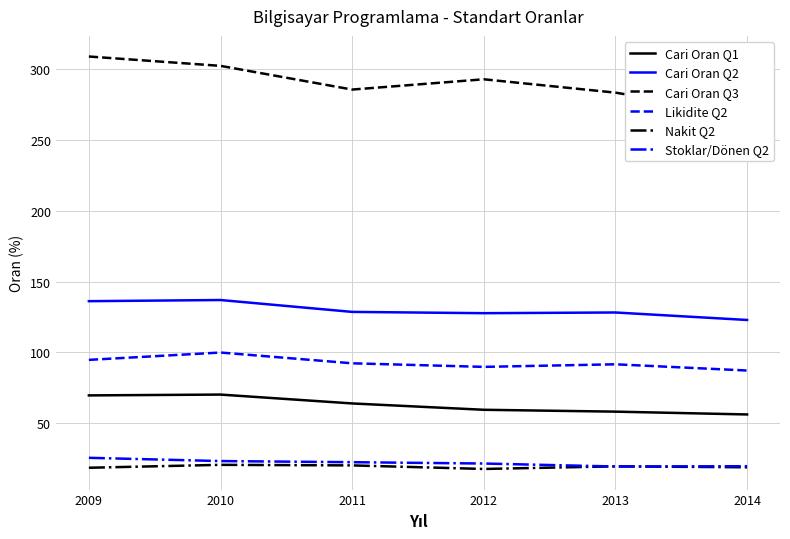

True or false: Cari Oran Q3 and Cari Oran Q2 intersect in this chart.

False